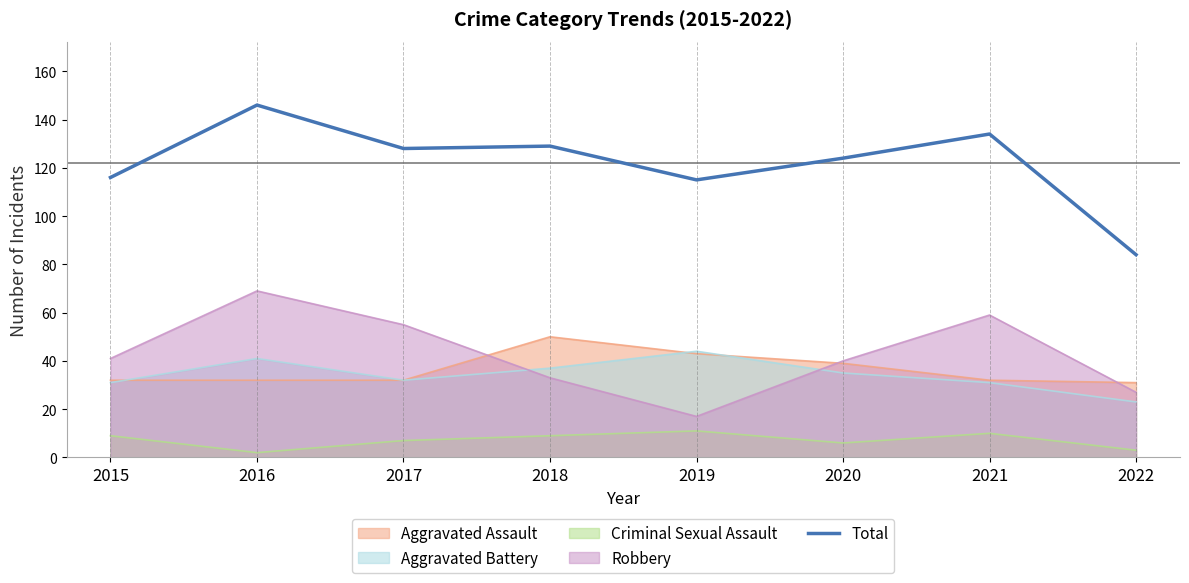

At which label is the value closest to 115?

2019